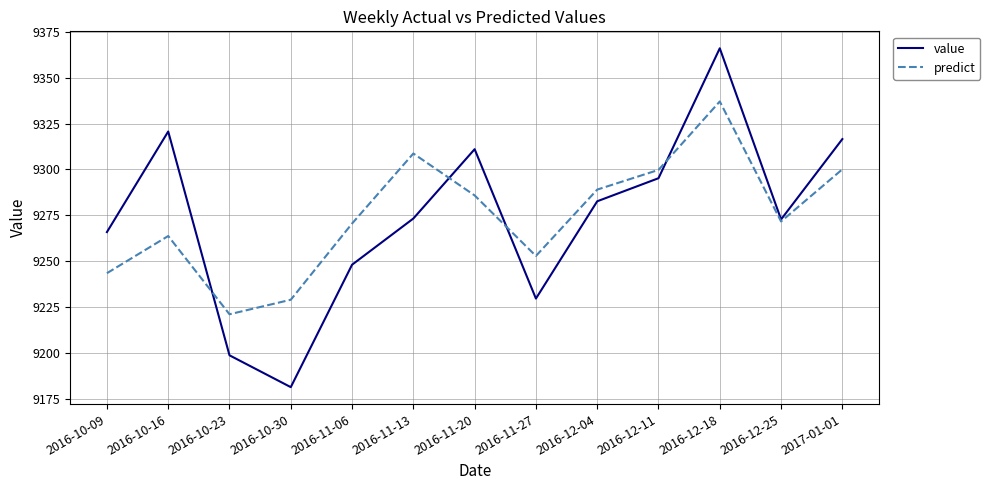

What is the difference between the maximum and minimum values in the predict series?

116.1